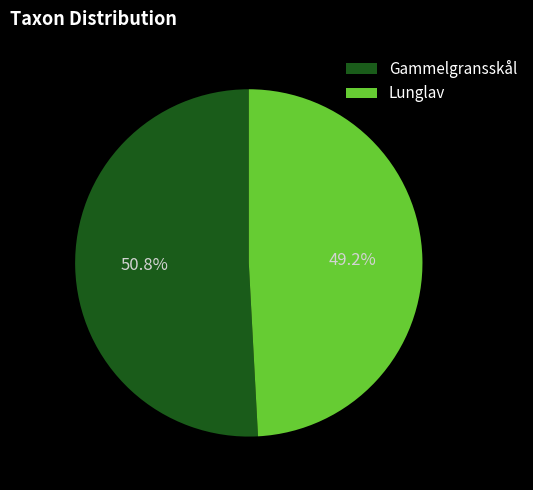

Approximately how many times larger is the value at Gammelgransskål compared to Lunglav?

1.0